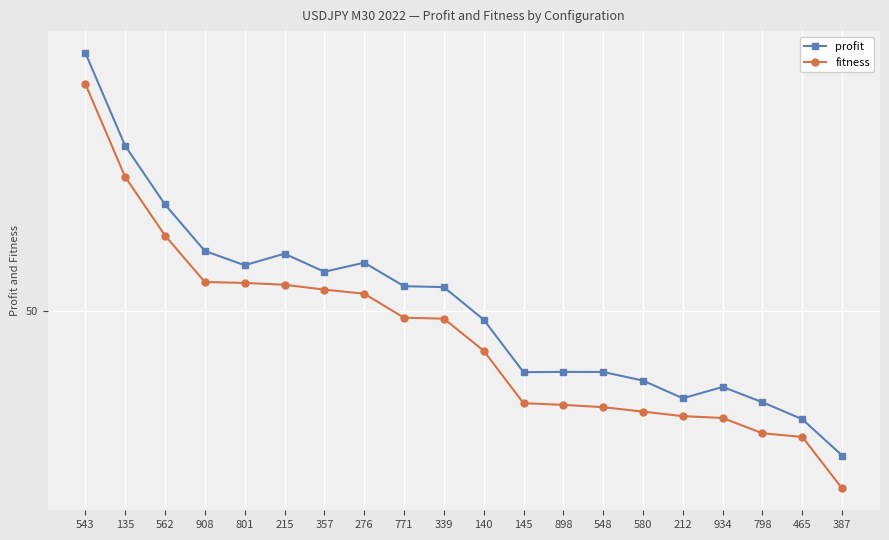

Is this an area chart (filled region under the line)?

No